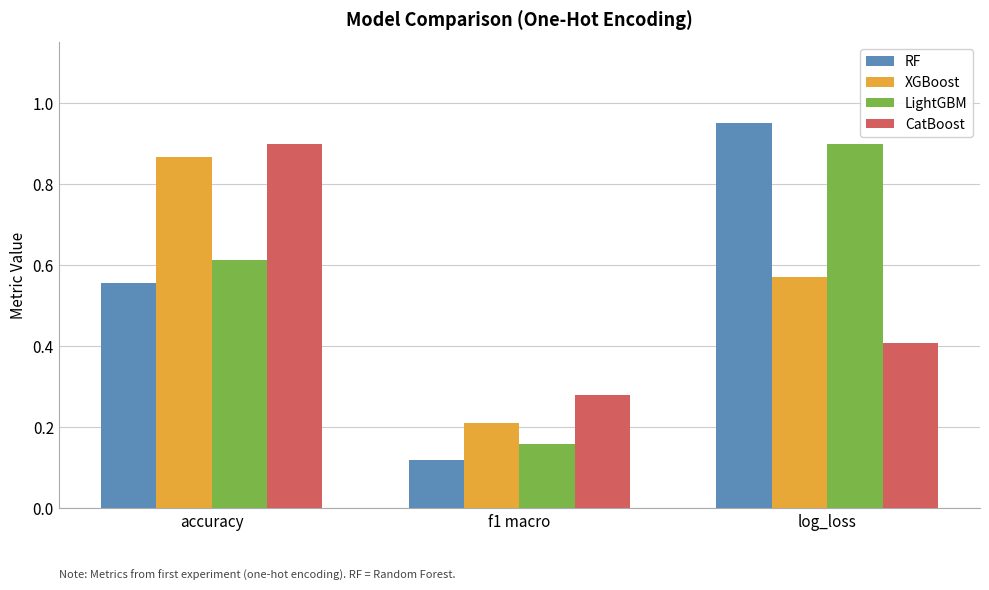

At log_loss, list the series in order from smallest to largest.

CatBoost, XGBoost, LightGBM, RF